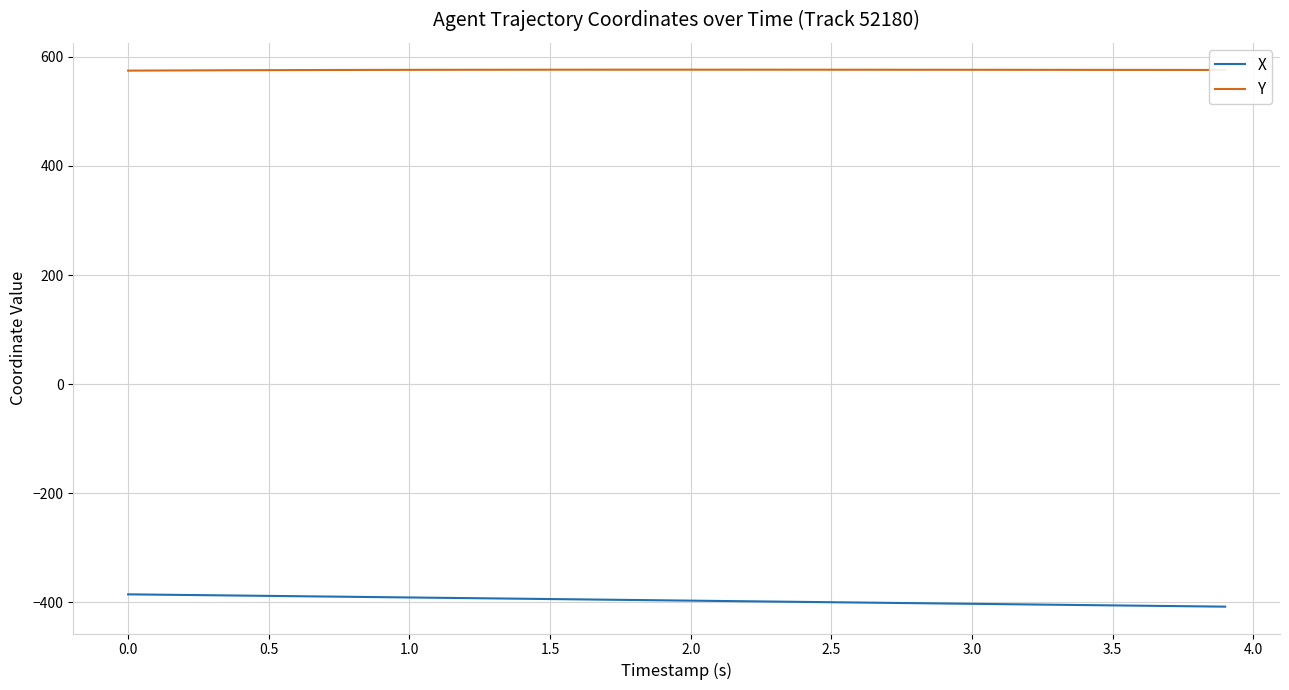

True or false: X and Y intersect in this chart.

False